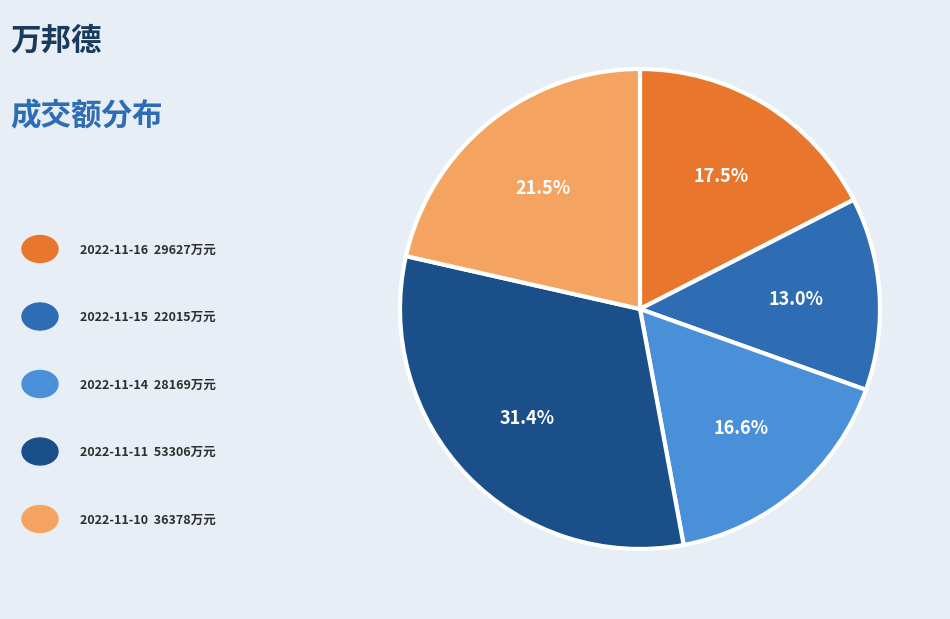

Is there any slice that represents more than half of the pie?

No